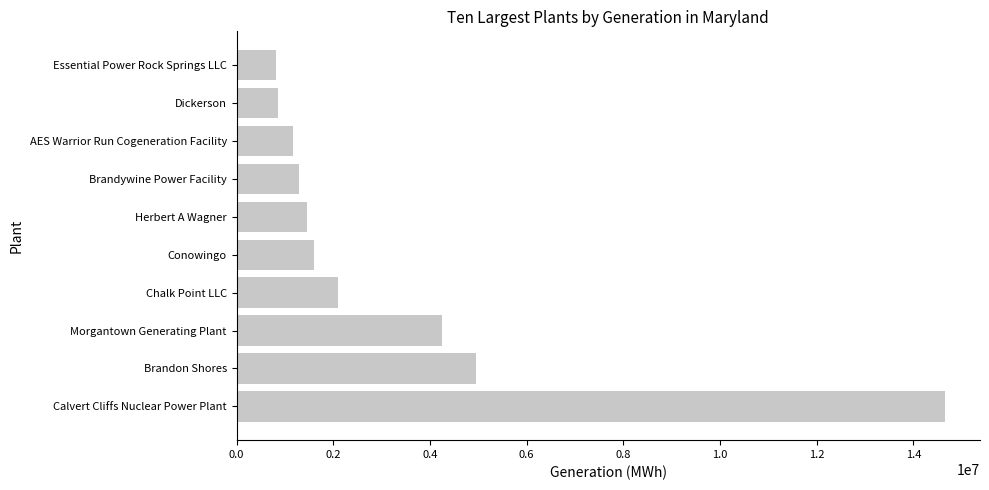

The value at Essential Power Rock Springs LLC is 821789. True or false?

True